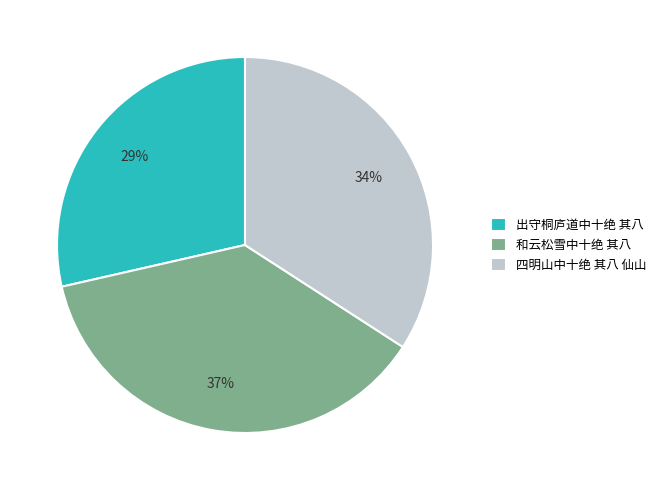

Which has a higher value, 出守桐庐道中十绝 其八 or 四明山中十绝 其八 仙山?

四明山中十绝 其八 仙山